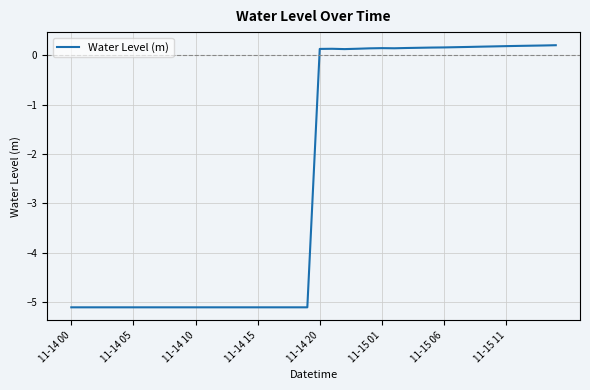

True or false: there are more than 0 points higher than both neighbors.

True